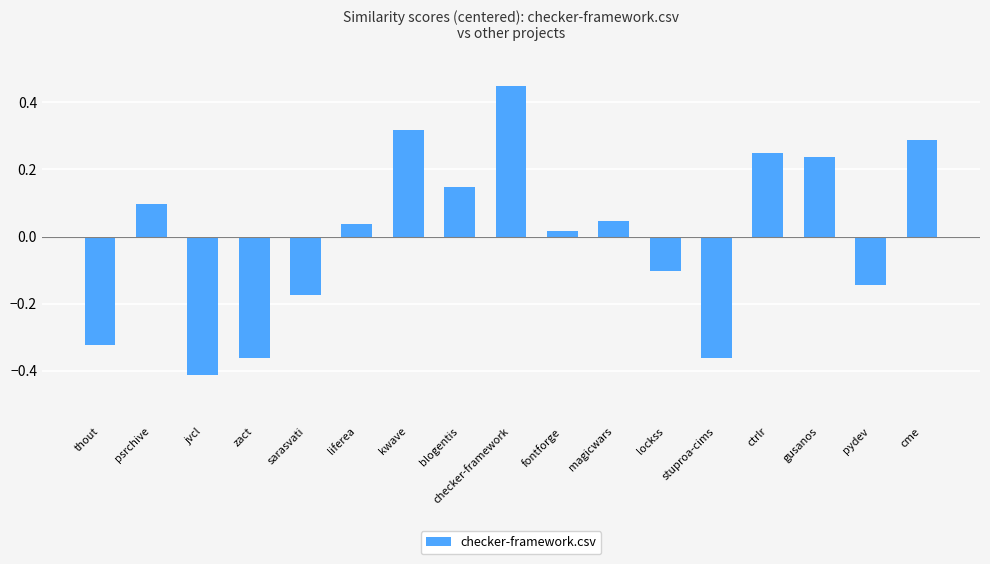

The chart shows a value of -0.1 at pydev. True or false?

True